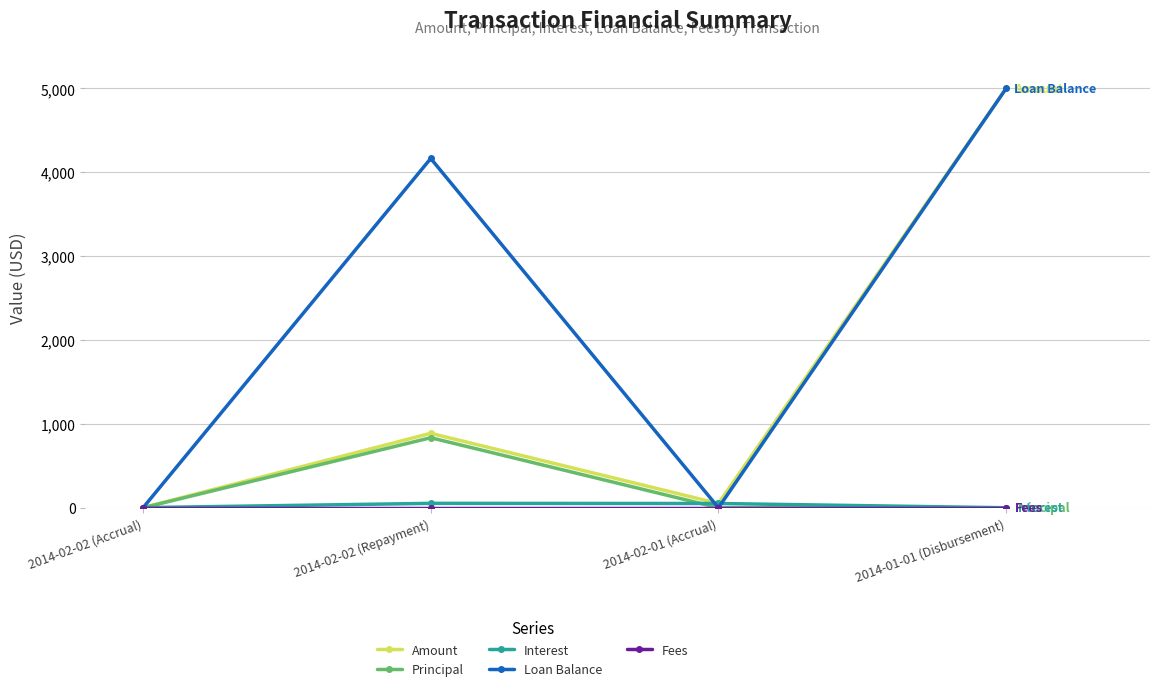

The value of Loan Balance at 2014-01-01 (Disbursement) is 5000.0. True or false?

True